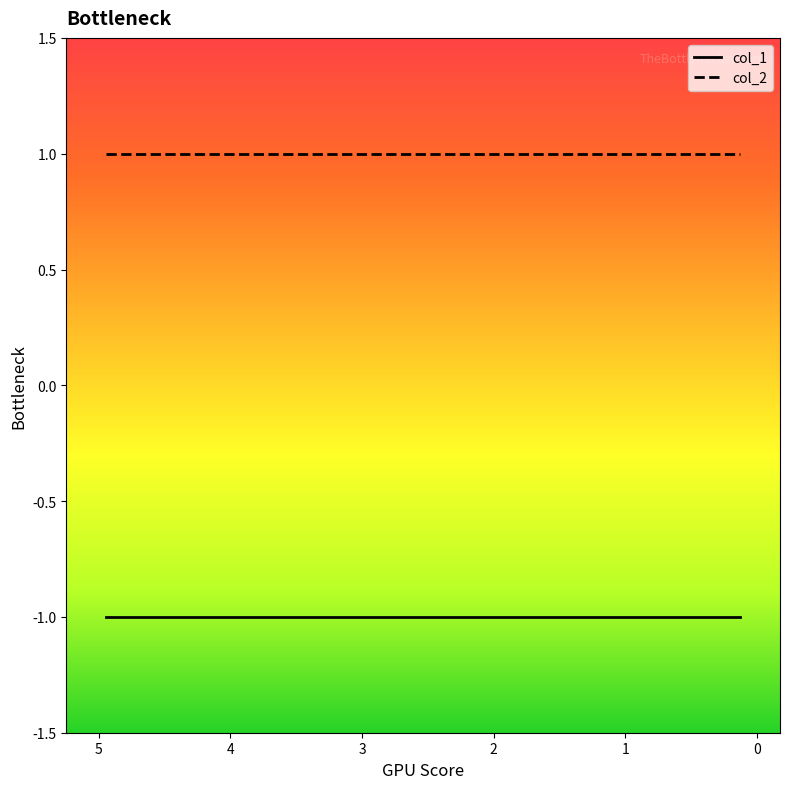

Reading right to left, list all the values displayed in this chart.

col_1: -1	-1	-1	-1	-1	-1	-1	-1	-1	-1
col_2: 1	1	1	1	1	1	1	1	1	1